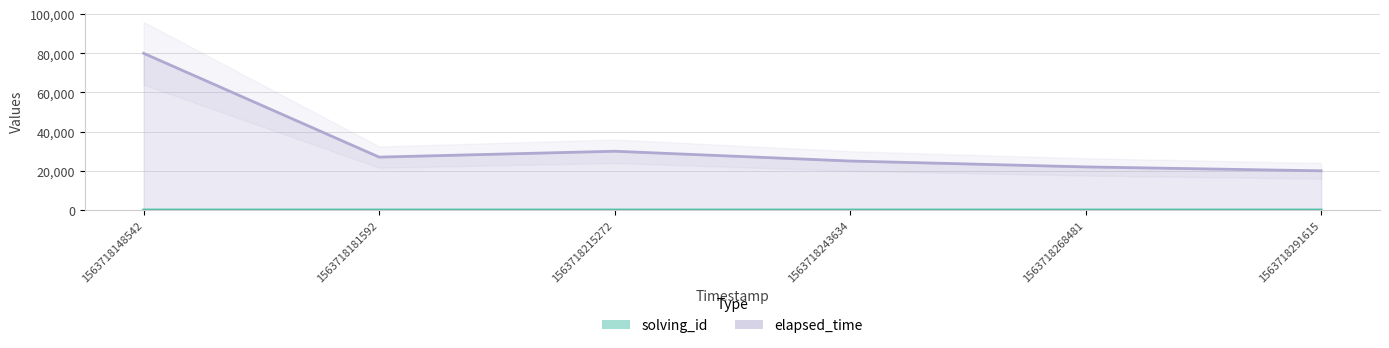

How many values in the elapsed_time series exceed 27000?

2